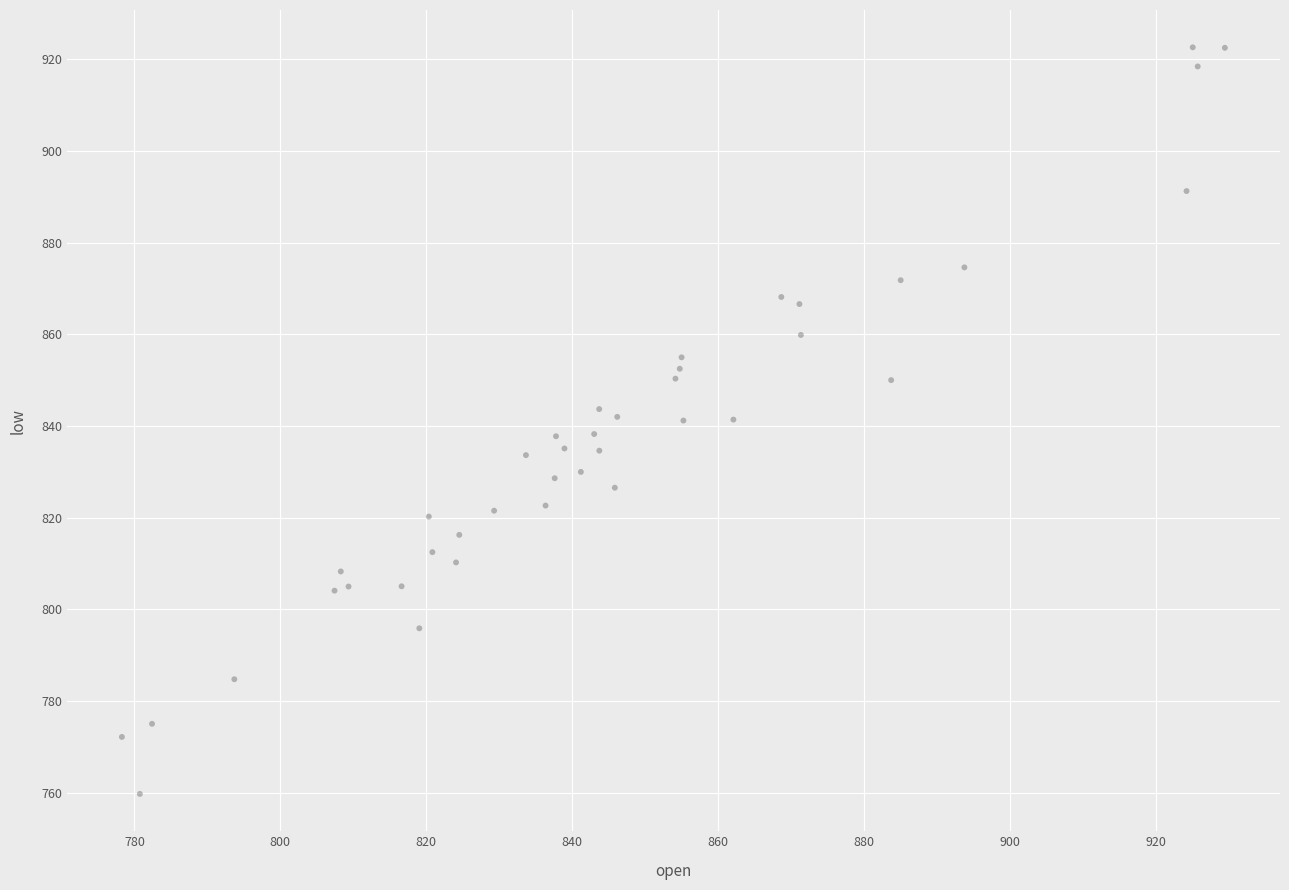

What is the range of X values (max minus min)?

151.2